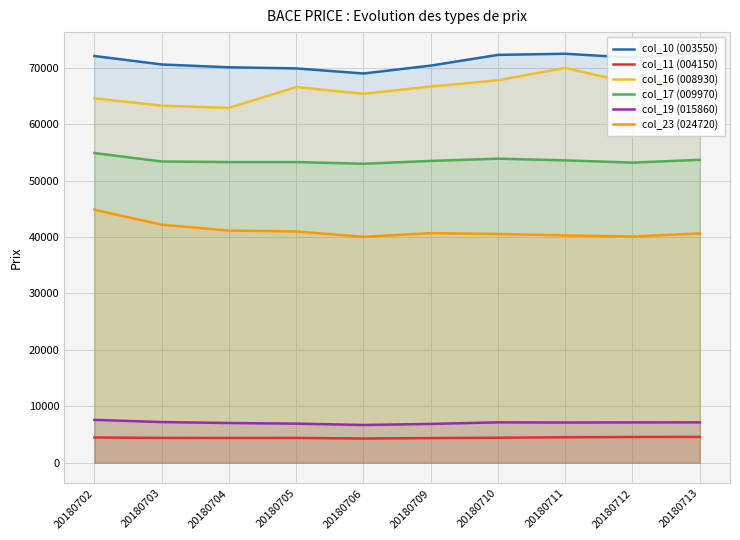

True or false: col_17 (009970) and col_23 (024720) cross at least once.

False